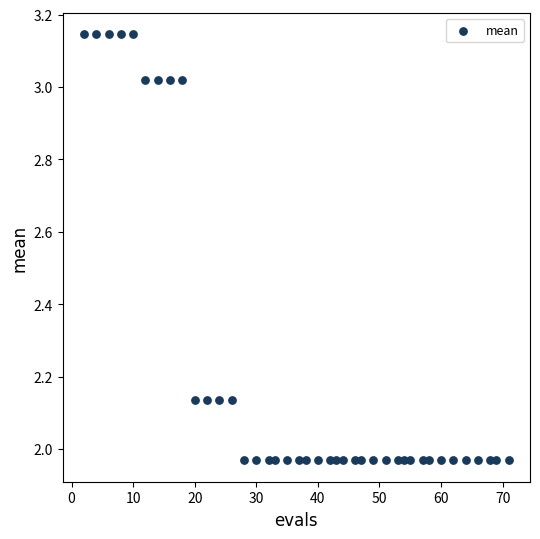

What is the range of X values (max minus min)?

69.0